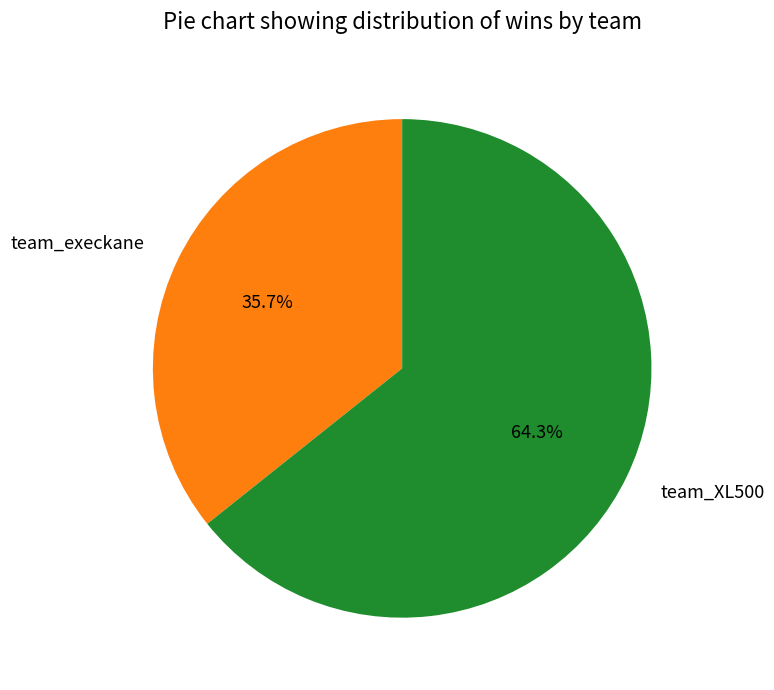

Count the number of slices in the pie.

2